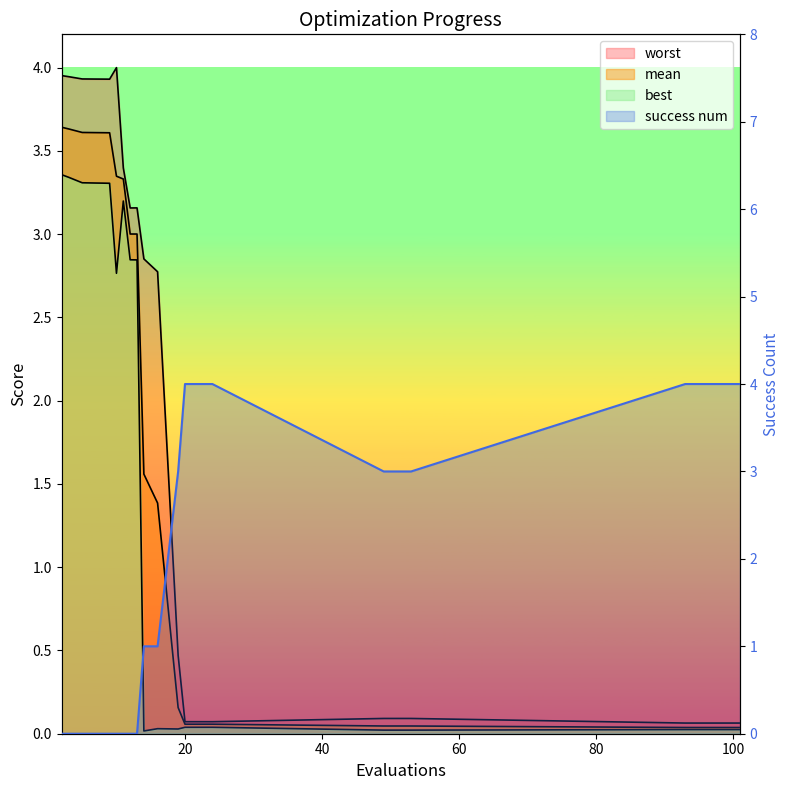

Reading left to right, list all the values displayed in this chart.

mean: 2=3.6	3=3.6	5=3.6	7=3.6	8=3.6	9=3.6	10=3.3	11=3.3	12=3.0	13=3.0	14=1.6	16=1.4	19=0.2	20=0.1	24=0.1	49=0.0	53=0.0	93=0.0	97=0.0	101=0.0
best: 2=3.4	3=3.3	5=3.3	7=3.3	8=3.3	9=3.3	10=2.8	11=3.2	12=2.8	13=2.8	14=0.0	16=0.0	19=0.0	20=0.0	24=0.0	49=0.0	53=0.0	93=0.0	97=0.0	101=0.0
worst: 2=4.0	3=3.9	5=3.9	7=3.9	8=3.9	9=3.9	10=4.0	11=3.4	12=3.2	13=3.2	14=2.9	16=2.8	19=0.5	20=0.1	24=0.1	49=0.1	53=0.1	93=0.1	97=0.1	101=0.1
success num: 2=0.0	3=0.0	5=0.0	7=0.0	8=0.0	9=0.0	10=0.0	11=0.0	12=0.0	13=0.0	14=1.0	16=1.0	19=3.0	20=4.0	24=4.0	49=3.0	53=3.0	93=4.0	97=4.0	101=4.0